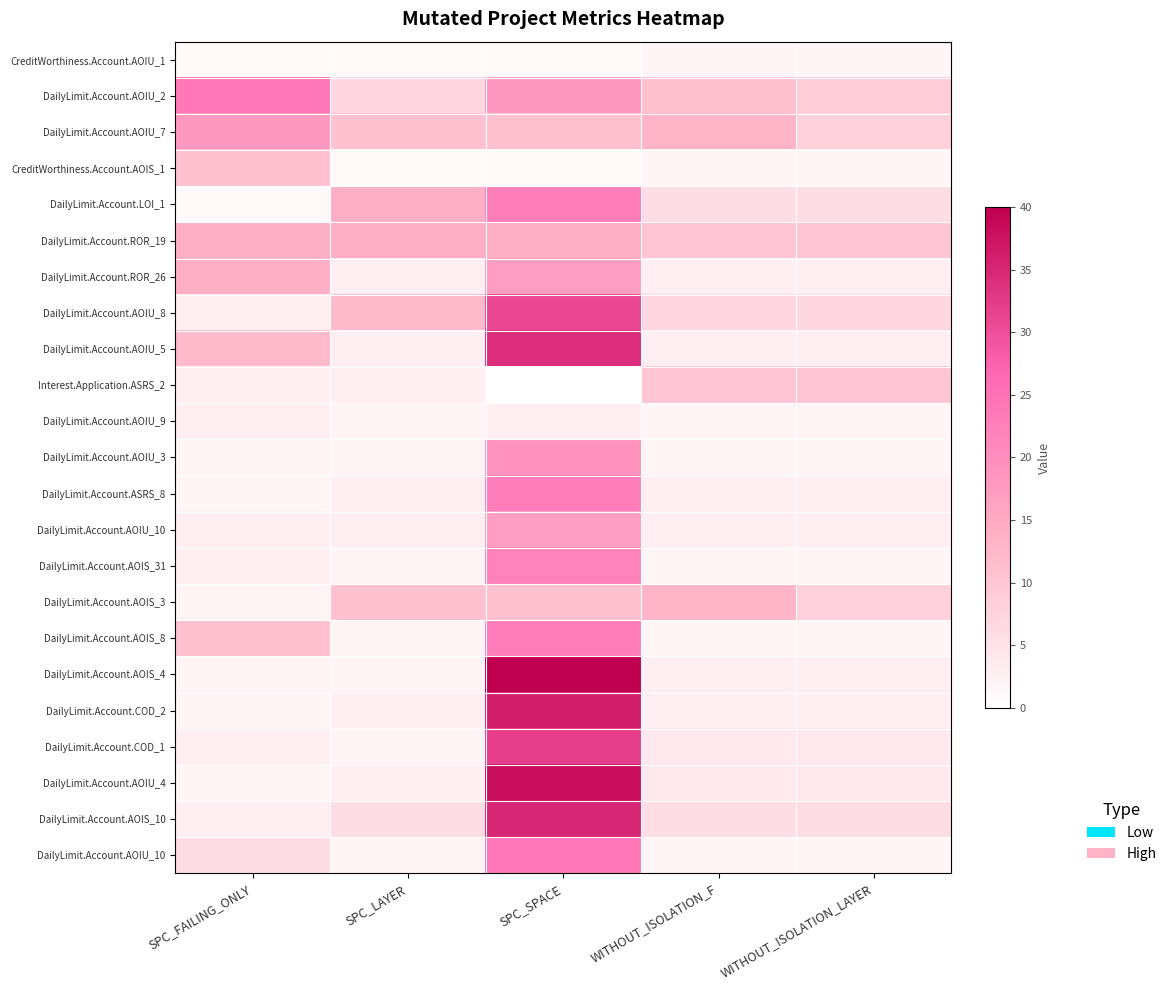

Count the number of data series in this chart.

23